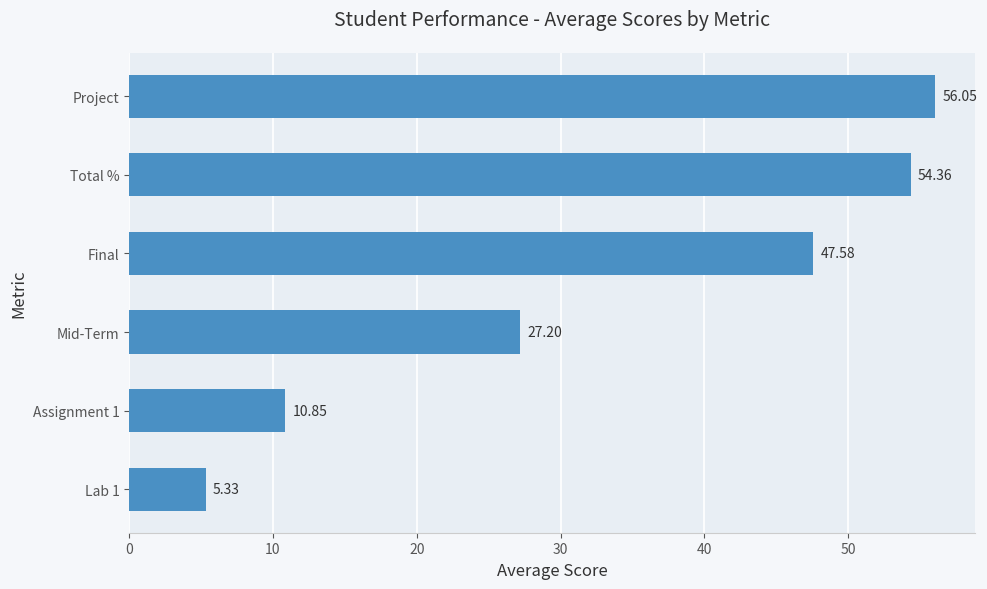

Between Assignment 1 and Mid-Term, which is larger?

Mid-Term